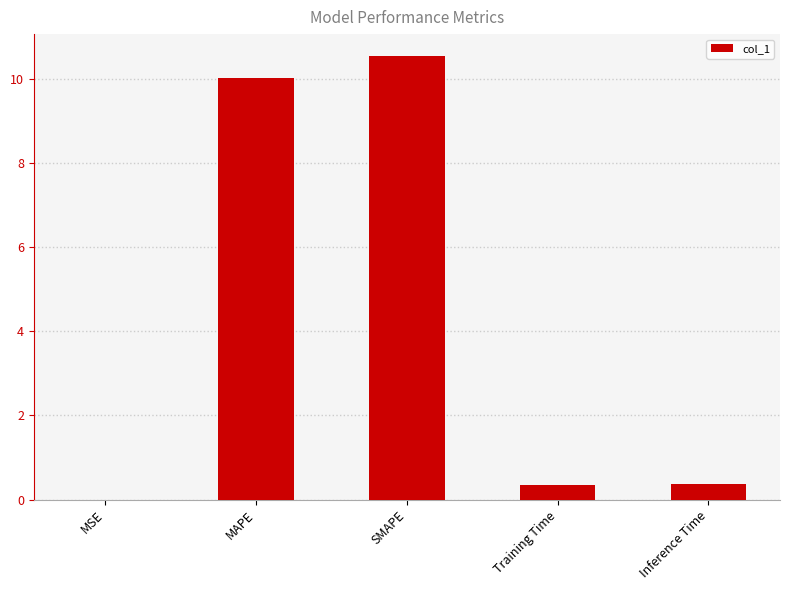

Read the value at SMAPE.

10.5